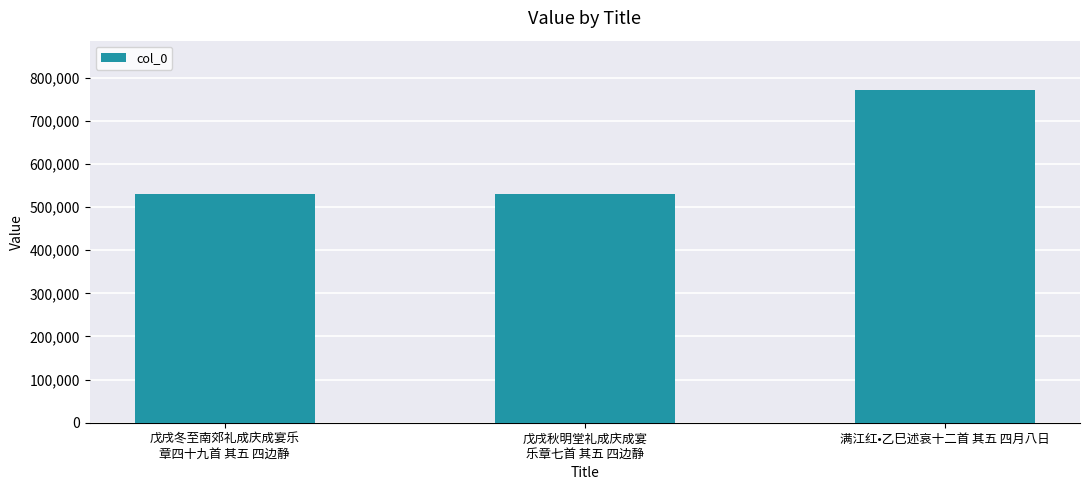

The chart shows a value of 881292 at 戊戌冬至南郊礼成庆成宴乐
章四十九首 其五 四边静. True or false?

False